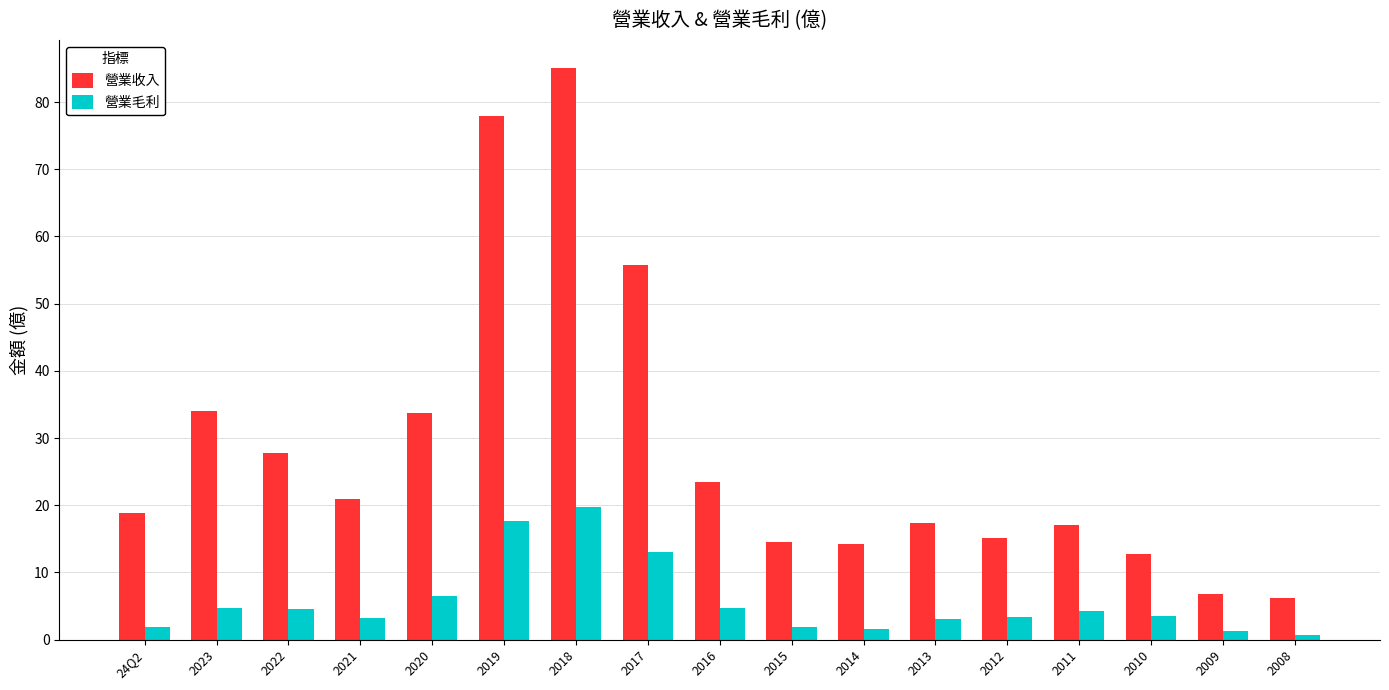

Rank the series by their maximum value, from highest to lowest.

營業收入, 營業毛利